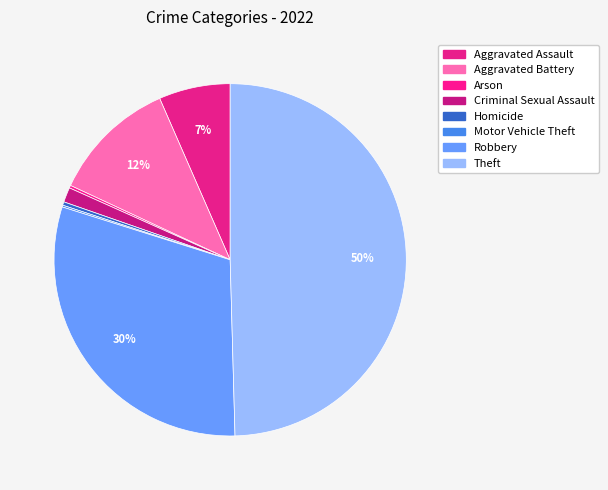

Is it true that Homicide is 1% of the pie?

False